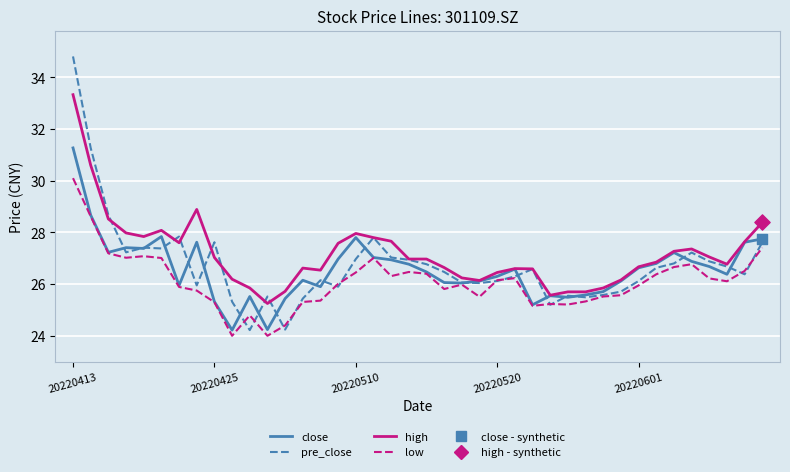

True or false: low and high cross at least once.

False